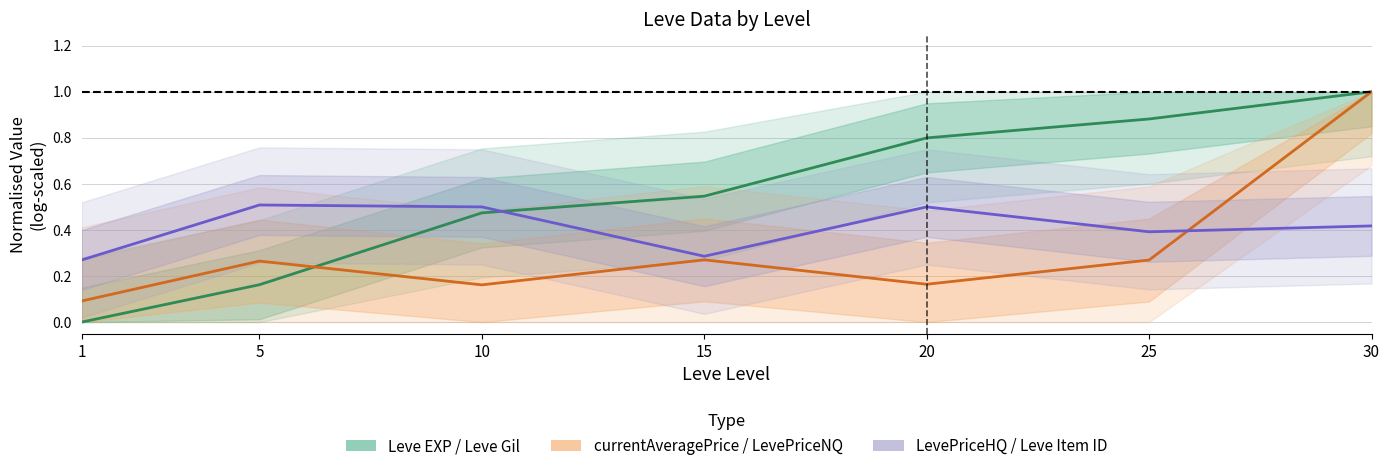

Rank the series by their maximum value, from highest to lowest.

Leve EXP / Leve Gil, currentAveragePrice / LevePriceNQ, LevePriceHQ / Leve Item ID